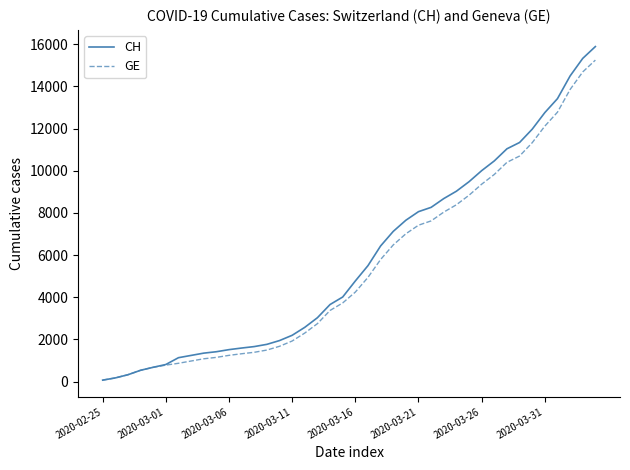

Which series has the widest spread of values?

CH